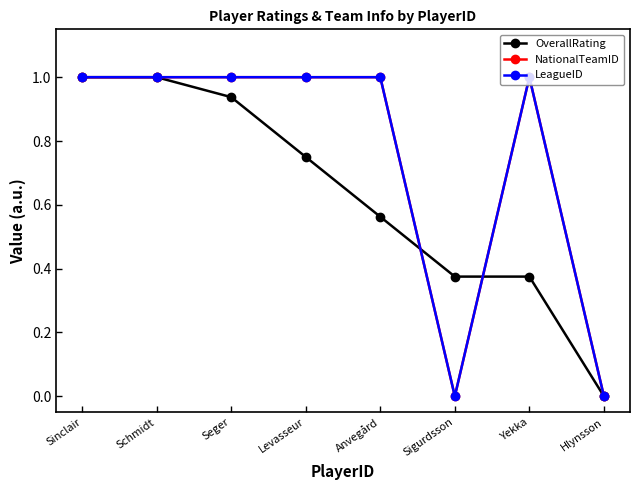

The value of LeagueID at Anvegård is 1.0. True or false?

True